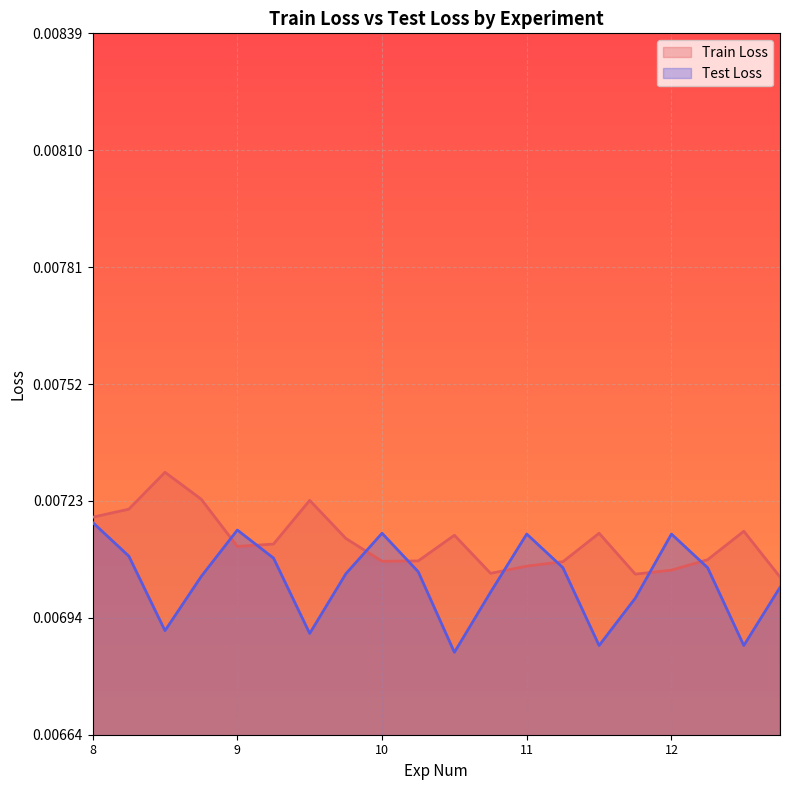

True or false: Test Loss has more than 0 points higher than both neighbors.

True